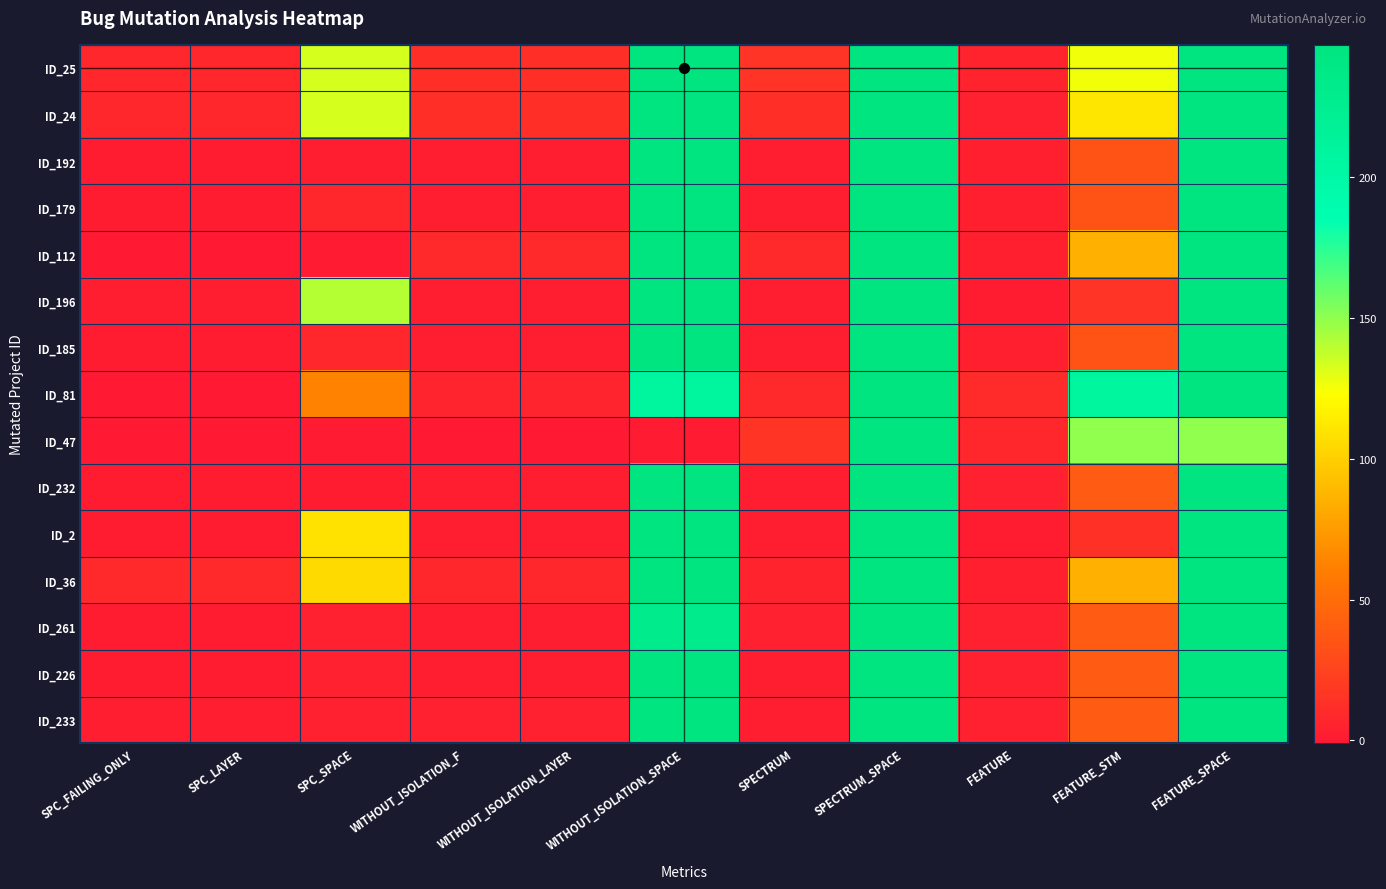

Reading left to right, what are all the values shown in this chart?

ID_25: SPC_FAILING_ONLY=7	SPC_LAYER=7	SPC_SPACE=133	WITHOUT_ISOLATION_F=13	WITHOUT_ISOLATION_LAYER=13	WITHOUT_ISOLATION_SPACE=247	SPECTRUM=15	SPECTRUM_SPACE=247	FEATURE=5	FEATURE_STM=126	FEATURE_SPACE=247
ID_24: SPC_FAILING_ONLY=7	SPC_LAYER=7	SPC_SPACE=133	WITHOUT_ISOLATION_F=13	WITHOUT_ISOLATION_LAYER=13	WITHOUT_ISOLATION_SPACE=247	SPECTRUM=13	SPECTRUM_SPACE=247	FEATURE=4	FEATURE_STM=111	FEATURE_SPACE=247
ID_192: SPC_FAILING_ONLY=1	SPC_LAYER=1	SPC_SPACE=2	WITHOUT_ISOLATION_F=2	WITHOUT_ISOLATION_LAYER=2	WITHOUT_ISOLATION_SPACE=247	SPECTRUM=2	SPECTRUM_SPACE=247	FEATURE=3	FEATURE_STM=34	FEATURE_SPACE=247
ID_179: SPC_FAILING_ONLY=1	SPC_LAYER=1	SPC_SPACE=8	WITHOUT_ISOLATION_F=2	WITHOUT_ISOLATION_LAYER=2	WITHOUT_ISOLATION_SPACE=247	SPECTRUM=2	SPECTRUM_SPACE=247	FEATURE=3	FEATURE_STM=34	FEATURE_SPACE=247
ID_112: SPC_FAILING_ONLY=-1	SPC_LAYER=-1	SPC_SPACE=0	WITHOUT_ISOLATION_F=9	WITHOUT_ISOLATION_LAYER=9	WITHOUT_ISOLATION_SPACE=247	SPECTRUM=9	SPECTRUM_SPACE=247	FEATURE=3	FEATURE_STM=85	FEATURE_SPACE=247
ID_196: SPC_FAILING_ONLY=2	SPC_LAYER=2	SPC_SPACE=141	WITHOUT_ISOLATION_F=2	WITHOUT_ISOLATION_LAYER=2	WITHOUT_ISOLATION_SPACE=247	SPECTRUM=2	SPECTRUM_SPACE=247	FEATURE=1	FEATURE_STM=15	FEATURE_SPACE=247
ID_185: SPC_FAILING_ONLY=1	SPC_LAYER=1	SPC_SPACE=7	WITHOUT_ISOLATION_F=2	WITHOUT_ISOLATION_LAYER=2	WITHOUT_ISOLATION_SPACE=247	SPECTRUM=2	SPECTRUM_SPACE=247	FEATURE=3	FEATURE_STM=34	FEATURE_SPACE=247
ID_81: SPC_FAILING_ONLY=-1	SPC_LAYER=-1	SPC_SPACE=63	WITHOUT_ISOLATION_F=6	WITHOUT_ISOLATION_LAYER=6	WITHOUT_ISOLATION_SPACE=208	SPECTRUM=9	SPECTRUM_SPACE=247	FEATURE=10	FEATURE_STM=208	FEATURE_SPACE=247
ID_47: SPC_FAILING_ONLY=-1	SPC_LAYER=-1	SPC_SPACE=0	WITHOUT_ISOLATION_F=-1	WITHOUT_ISOLATION_LAYER=-1	WITHOUT_ISOLATION_SPACE=0	SPECTRUM=16	SPECTRUM_SPACE=247	FEATURE=8	FEATURE_STM=150	FEATURE_SPACE=150
ID_232: SPC_FAILING_ONLY=1	SPC_LAYER=1	SPC_SPACE=1	WITHOUT_ISOLATION_F=2	WITHOUT_ISOLATION_LAYER=2	WITHOUT_ISOLATION_SPACE=247	SPECTRUM=2	SPECTRUM_SPACE=247	FEATURE=4	FEATURE_STM=39	FEATURE_SPACE=247
ID_2: SPC_FAILING_ONLY=1	SPC_LAYER=1	SPC_SPACE=109	WITHOUT_ISOLATION_F=2	WITHOUT_ISOLATION_LAYER=2	WITHOUT_ISOLATION_SPACE=247	SPECTRUM=2	SPECTRUM_SPACE=247	FEATURE=1	FEATURE_STM=14	FEATURE_SPACE=247
ID_36: SPC_FAILING_ONLY=9	SPC_LAYER=9	SPC_SPACE=105	WITHOUT_ISOLATION_F=8	WITHOUT_ISOLATION_LAYER=8	WITHOUT_ISOLATION_SPACE=247	SPECTRUM=5	SPECTRUM_SPACE=247	FEATURE=3	FEATURE_STM=85	FEATURE_SPACE=247
ID_261: SPC_FAILING_ONLY=1	SPC_LAYER=1	SPC_SPACE=4	WITHOUT_ISOLATION_F=2	WITHOUT_ISOLATION_LAYER=2	WITHOUT_ISOLATION_SPACE=232	SPECTRUM=4	SPECTRUM_SPACE=247	FEATURE=4	FEATURE_STM=39	FEATURE_SPACE=247
ID_226: SPC_FAILING_ONLY=1	SPC_LAYER=1	SPC_SPACE=4	WITHOUT_ISOLATION_F=2	WITHOUT_ISOLATION_LAYER=2	WITHOUT_ISOLATION_SPACE=247	SPECTRUM=2	SPECTRUM_SPACE=247	FEATURE=4	FEATURE_STM=39	FEATURE_SPACE=247
ID_233: SPC_FAILING_ONLY=2	SPC_LAYER=2	SPC_SPACE=4	WITHOUT_ISOLATION_F=4	WITHOUT_ISOLATION_LAYER=4	WITHOUT_ISOLATION_SPACE=247	SPECTRUM=2	SPECTRUM_SPACE=247	FEATURE=4	FEATURE_STM=39	FEATURE_SPACE=247